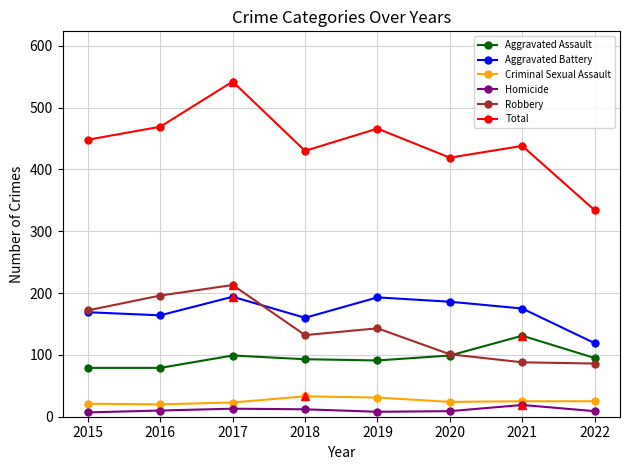

At which category does the chart reach its peak across all series?

2017